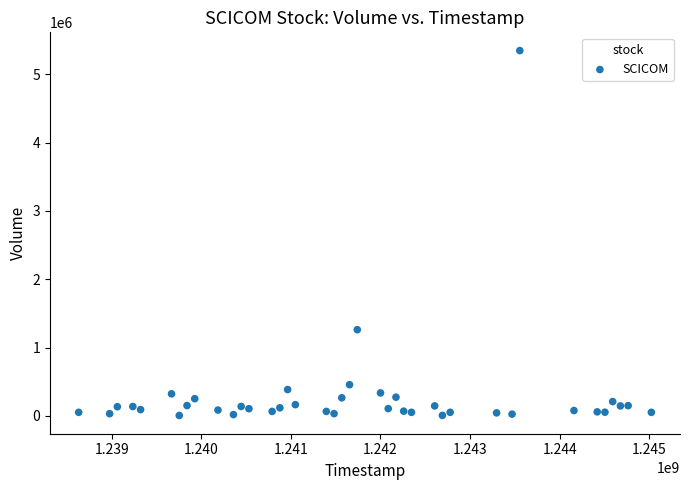

What Y value in the scatter plot is closest to 2676961?

1262052